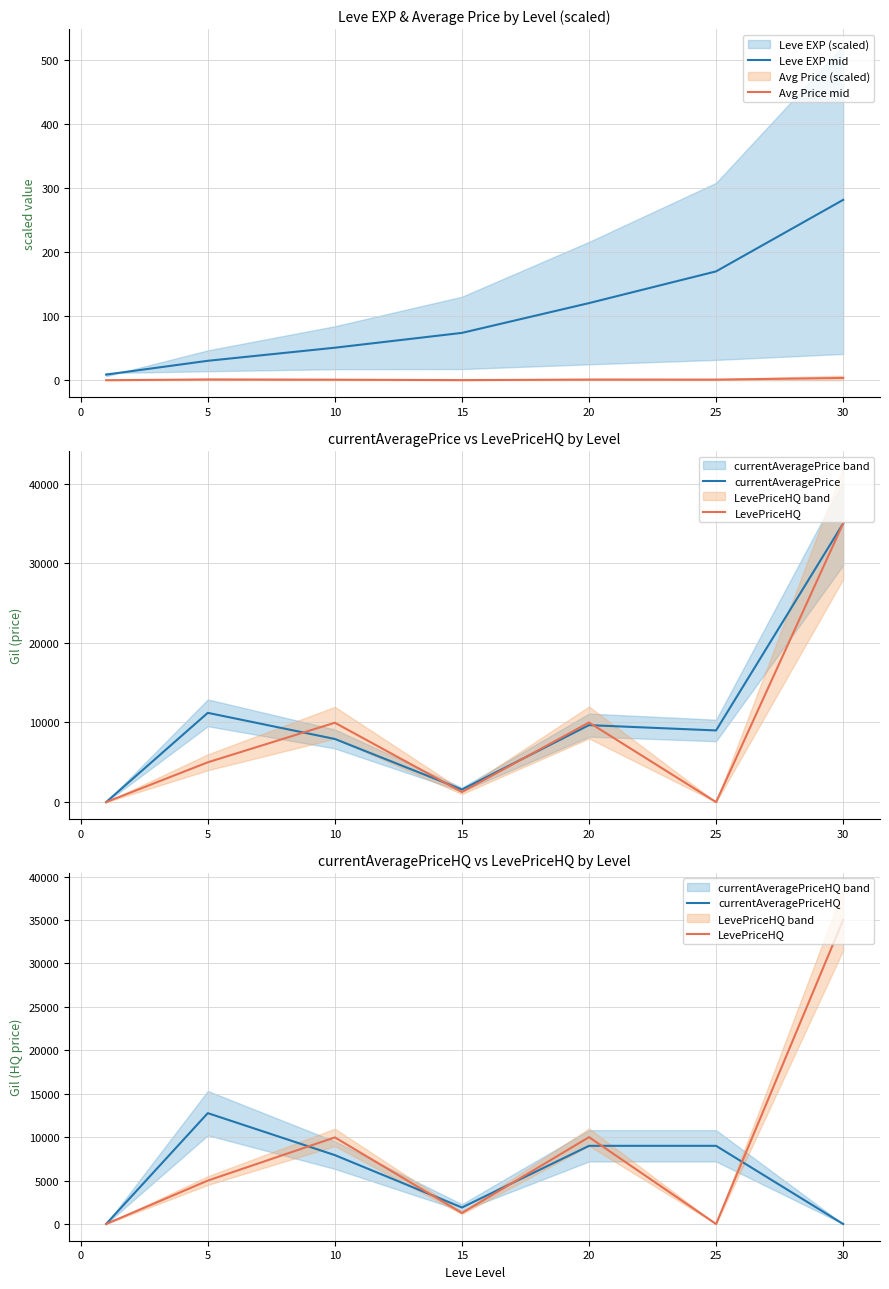

The Avg Price mid series shows 0.2 at 15. True or false?

True